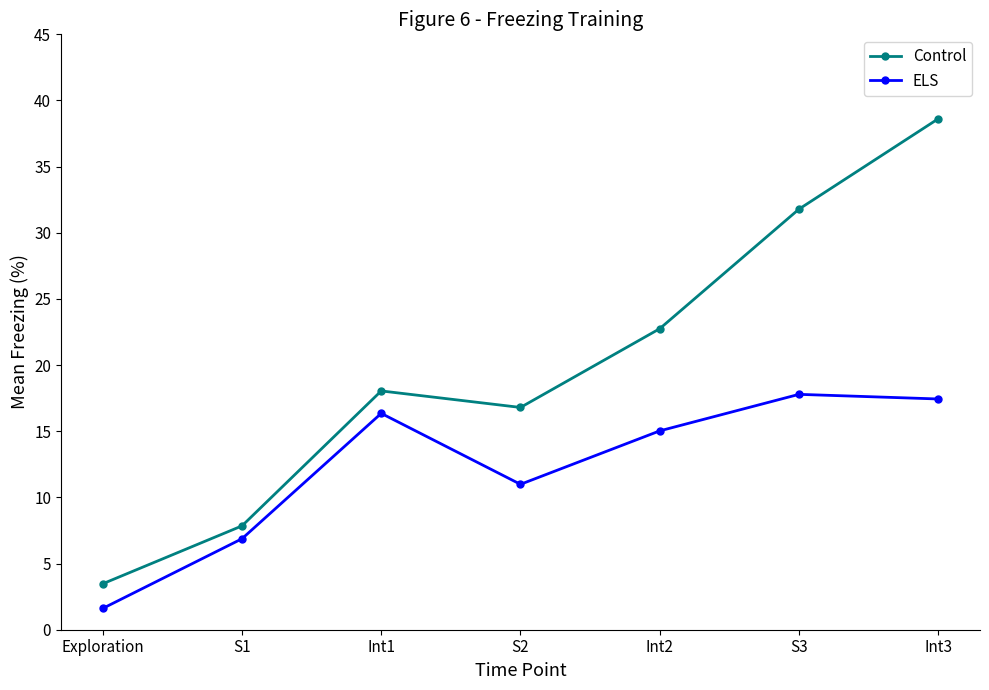

What is the total value across all series at Int2?

37.8